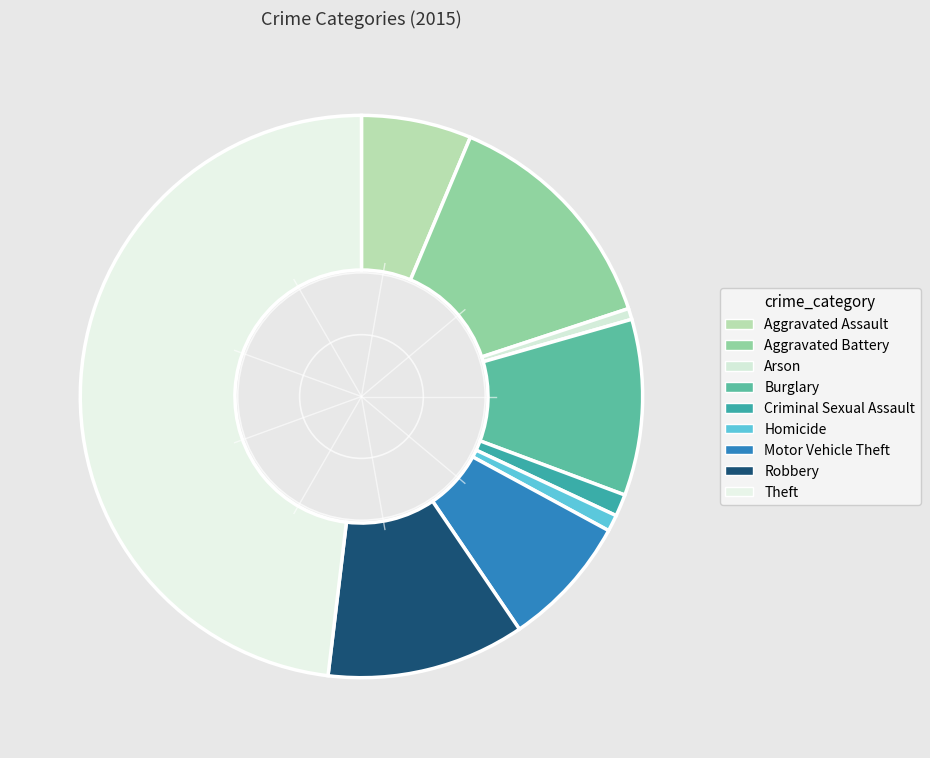

To the nearest percent, what is the difference between the largest and smallest slice percentages?

47%